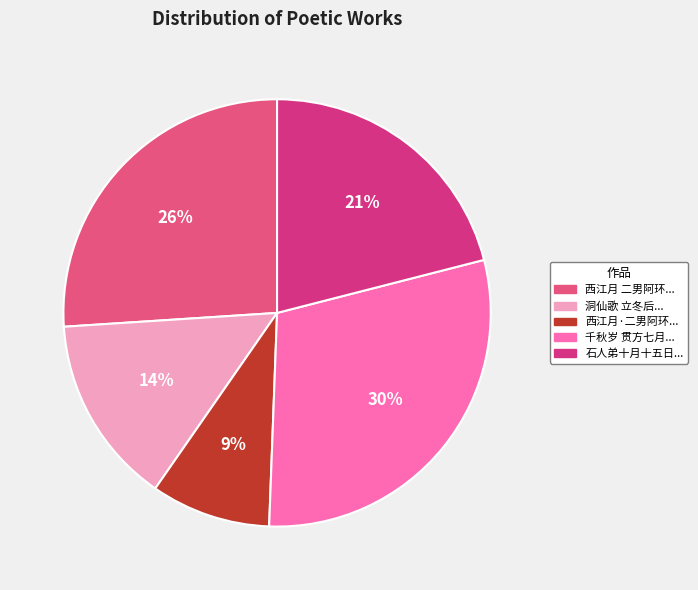

Is there a majority slice in this chart?

No